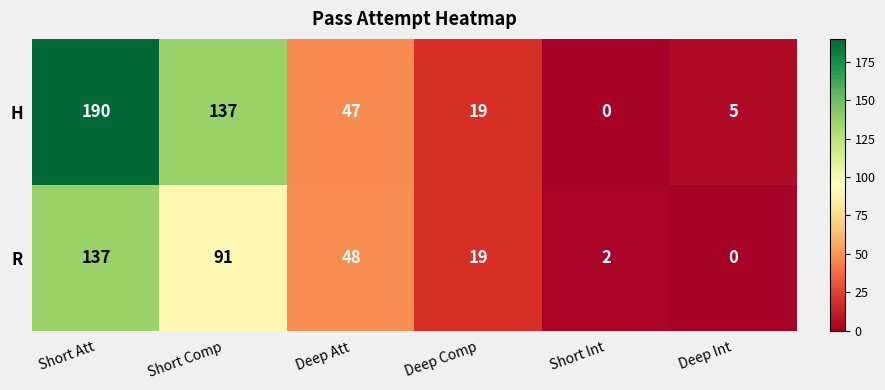

Where does the R series first go above 48?

Short Att